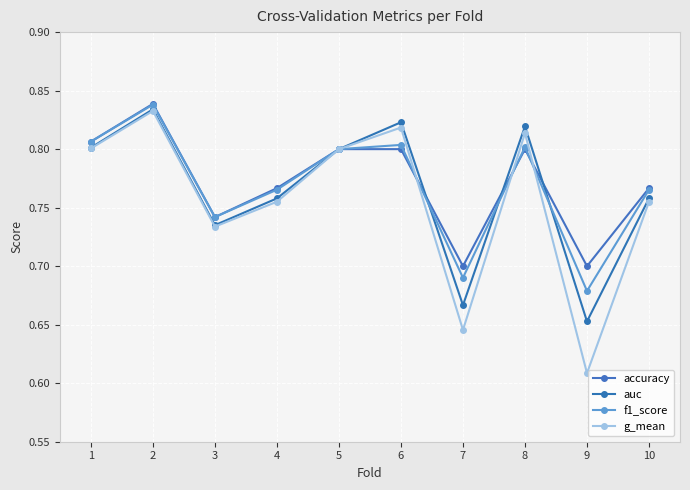

In g_mean, how many points are higher than both neighbors (excluding endpoints)?

3